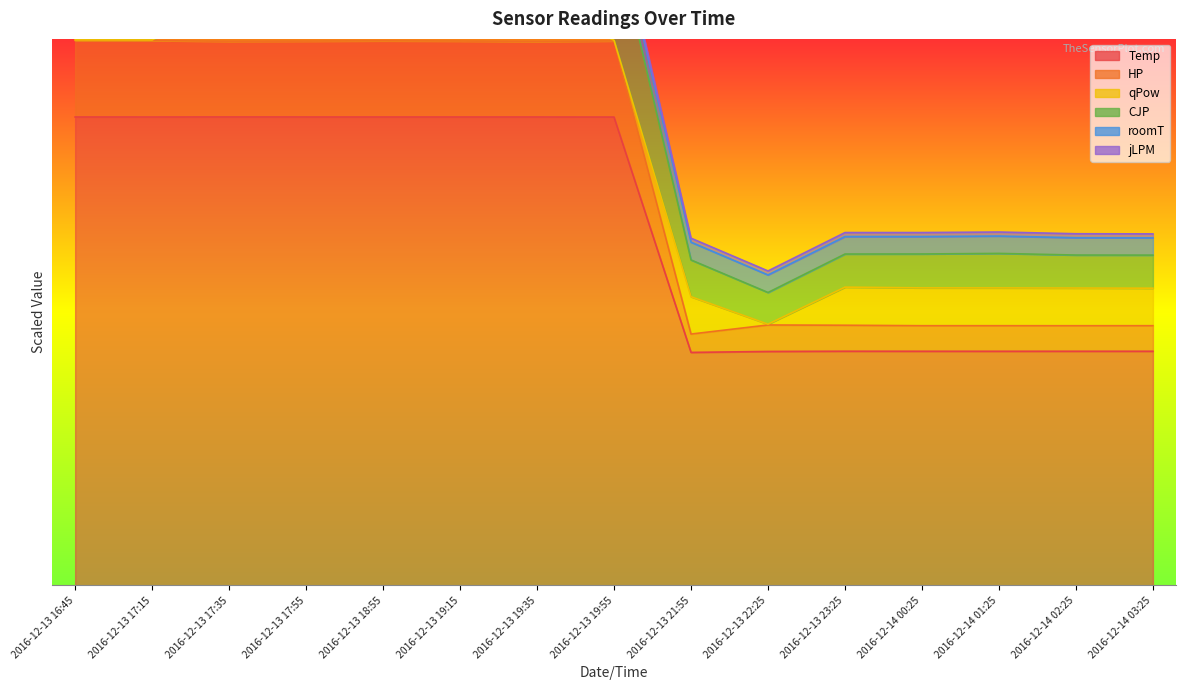

What is the value of the Temp point at the 2nd from the left?

599.9